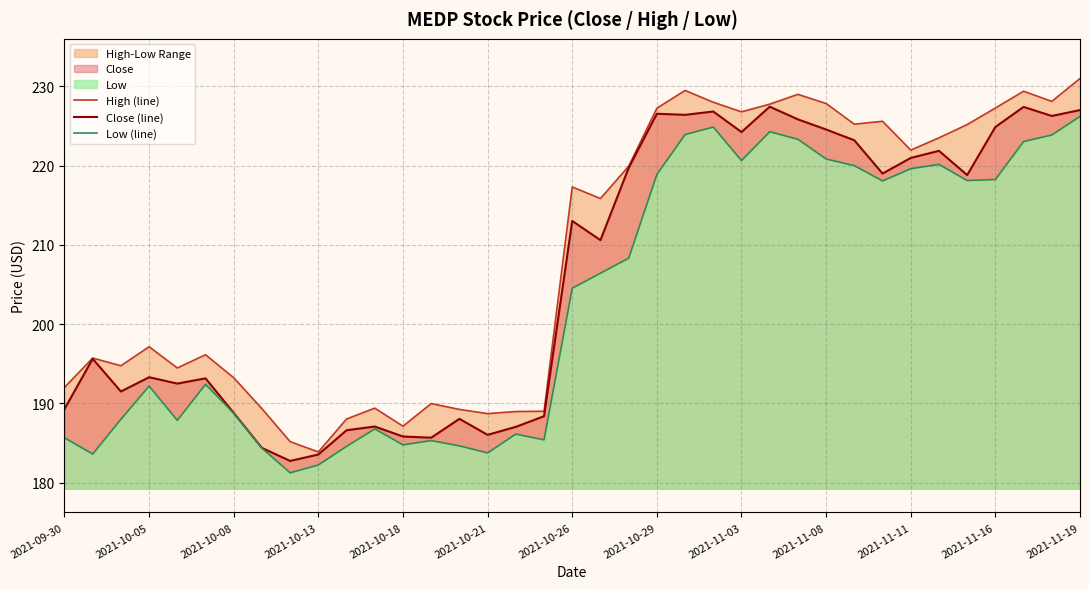

How many data points does each series have?

37